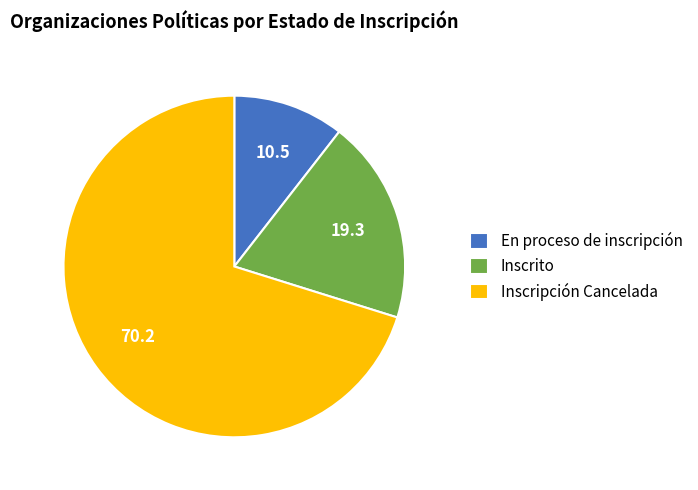

How many slices are in this pie chart?

3